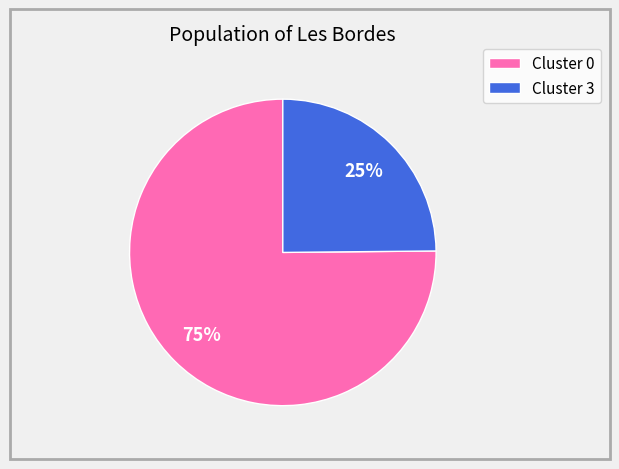

To the nearest percent, what is the difference between the largest and smallest slice percentages?

50%